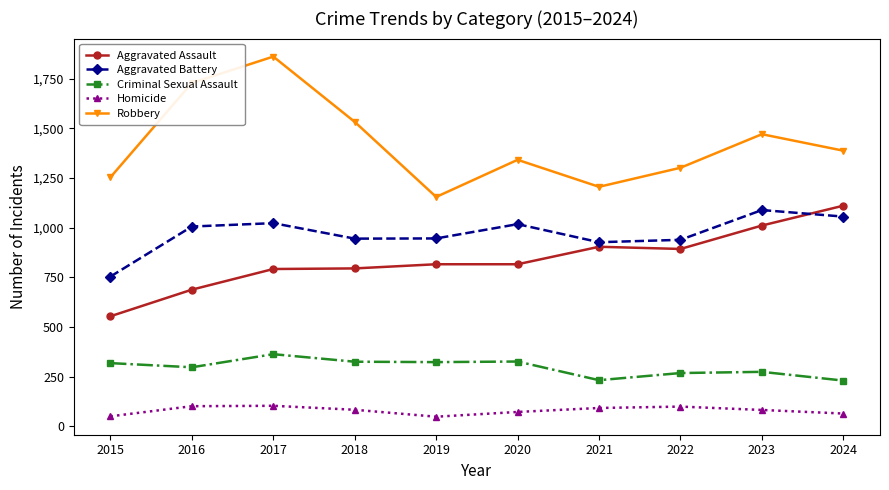

Which series has the largest total across all categories?

Robbery